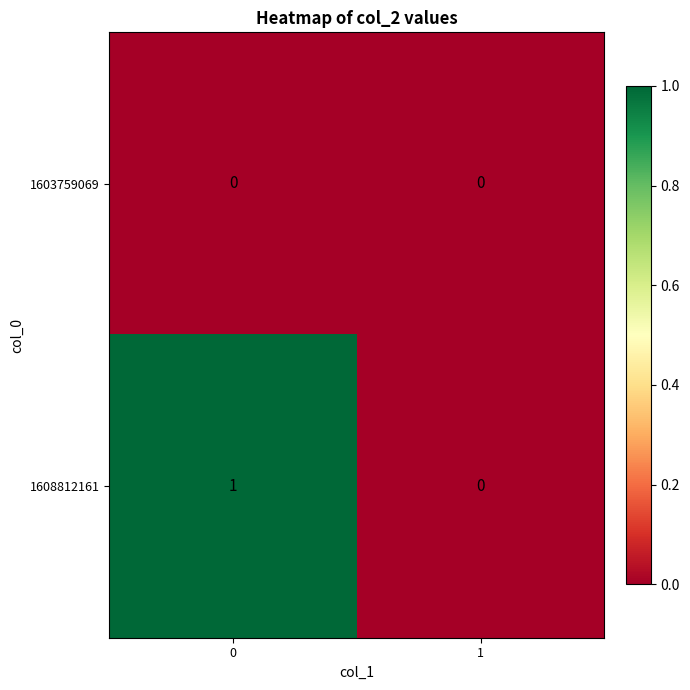

The 1603759069 series shows 0 at 1. True or false?

True